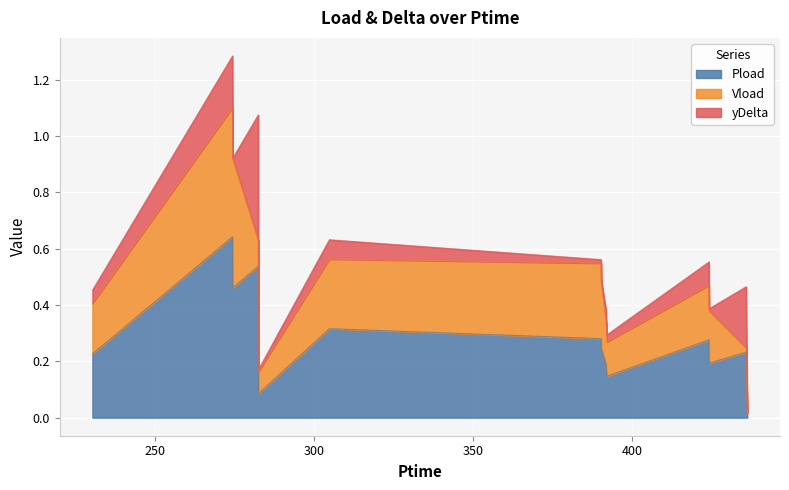

What is the difference between the maximum and second lowest values in the Vload series?

0.4